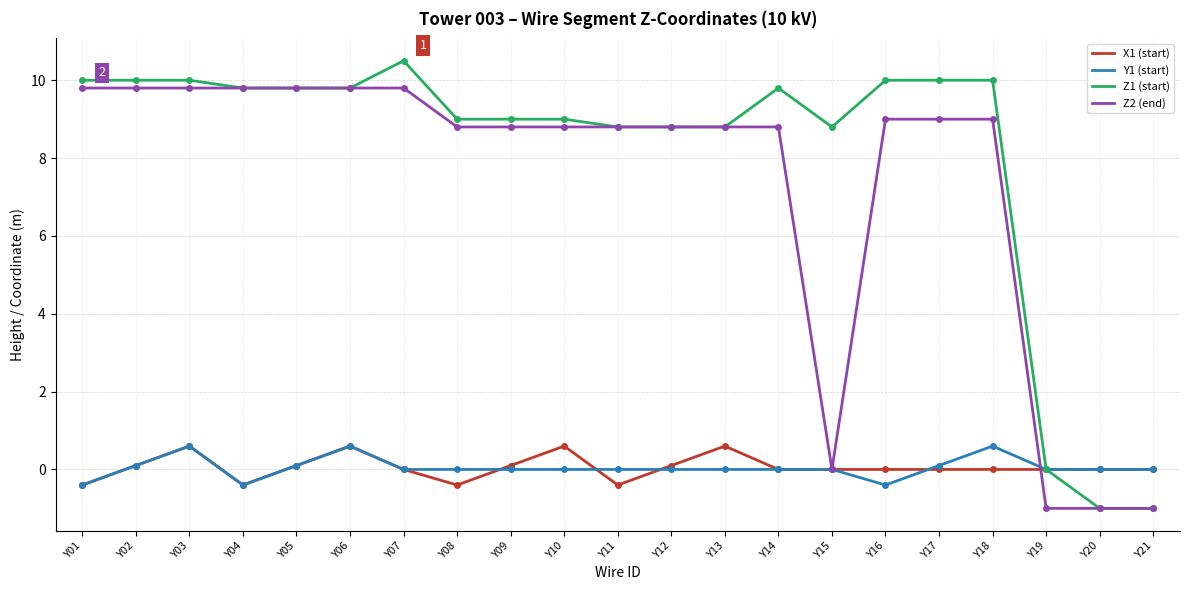

What is the difference between the second highest and second lowest values in the X1 (start) series?

1.0